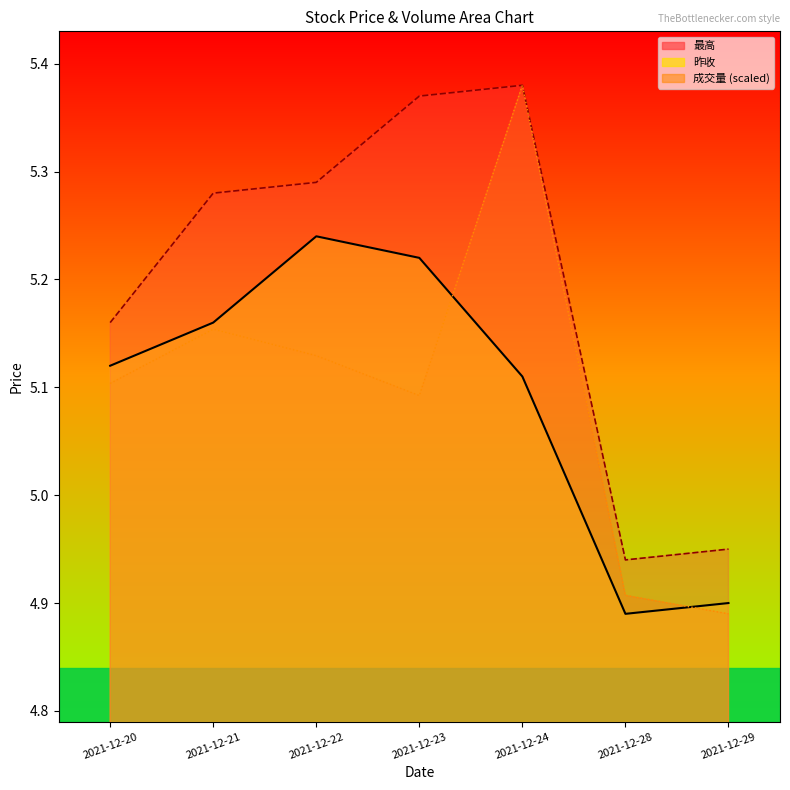

Reading right to left, extract all data points from this chart.

昨收: 2021-12-29=4.9	2021-12-28=4.9	2021-12-24=5.1	2021-12-23=5.2	2021-12-22=5.2	2021-12-21=5.2	2021-12-20=5.1
最高: 2021-12-29=5.0	2021-12-28=4.9	2021-12-24=5.4	2021-12-23=5.4	2021-12-22=5.3	2021-12-21=5.3	2021-12-20=5.2
成交量: 2021-12-29=4.9	2021-12-28=4.9	2021-12-24=5.4	2021-12-23=5.1	2021-12-22=5.1	2021-12-21=5.2	2021-12-20=5.1